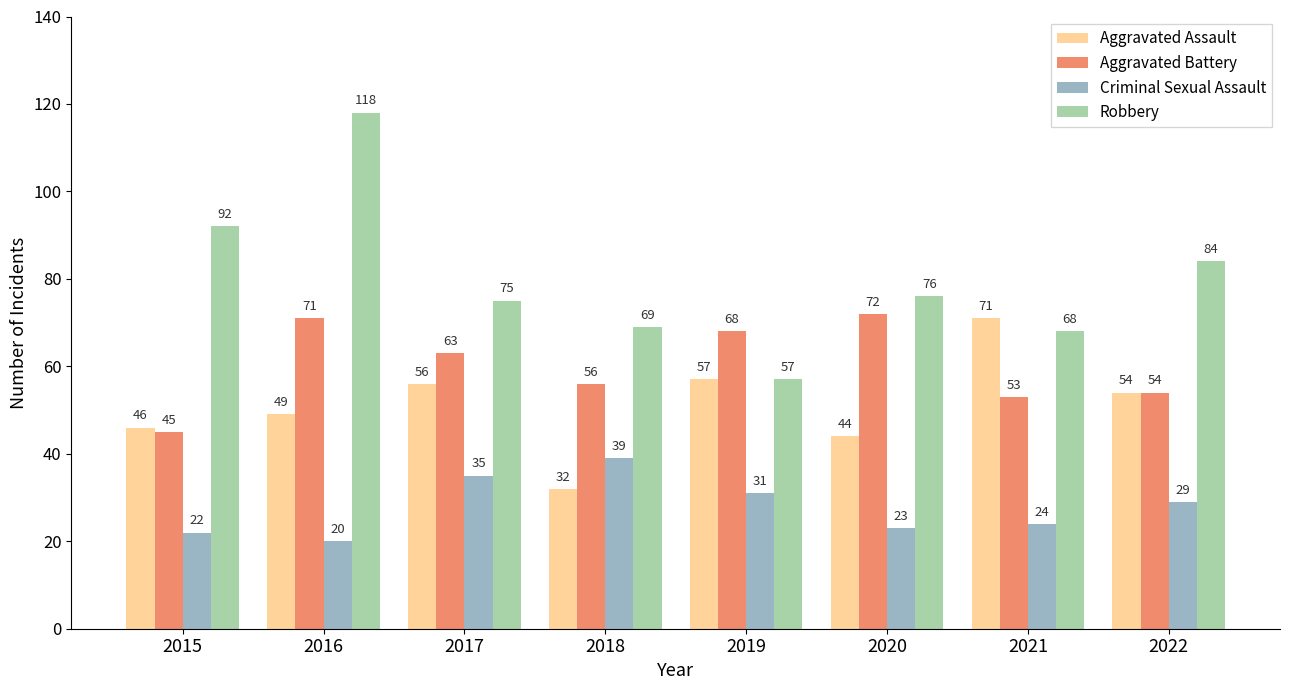

Which series changed the most between 2016 and 2019?

Robbery